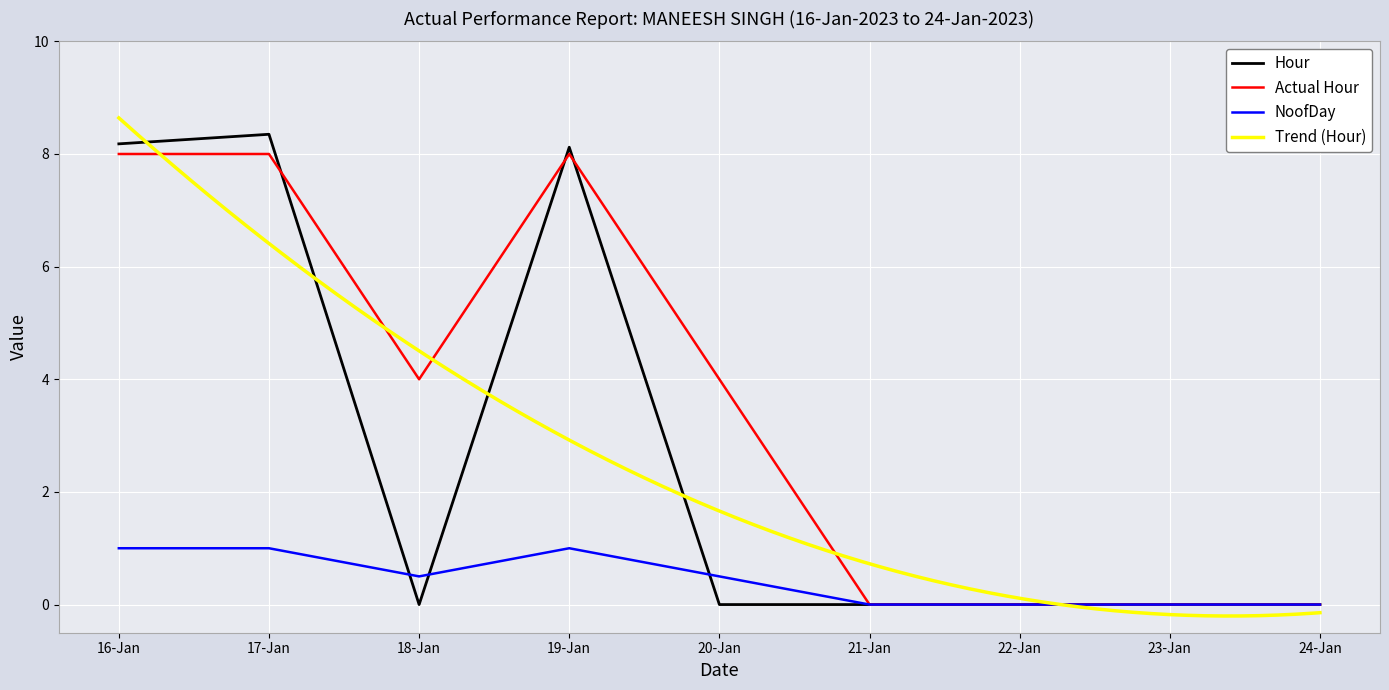

The value of Hour at 18-Jan is -4.6. True or false?

False